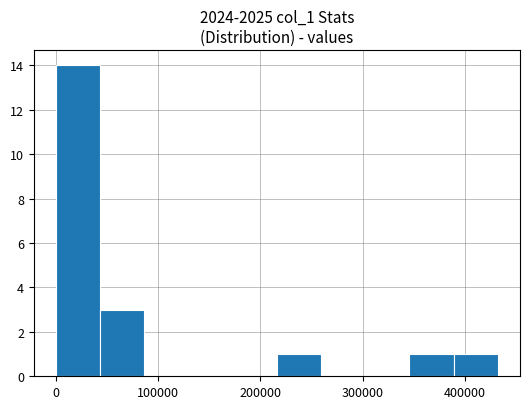

Reading left to right, list every bar in this chart as the range it spans on the x-axis followed by its height. Neither the bar edges nor the heights are printed on the chart, so give them approximately, as read against the axes.

0 to 40000: 14
40000 to 90000: 3
90000 to 130000: 0
130000 to 170000: 0
170000 to 220000: 0
220000 to 260000: 1
260000 to 300000: 0
300000 to 350000: 0
350000 to 390000: 1
390000 to 430000: 1